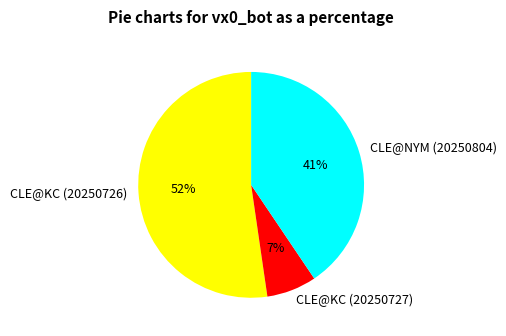

To the nearest percent, what portion does CLE@NYM (20250804) represent?

41%